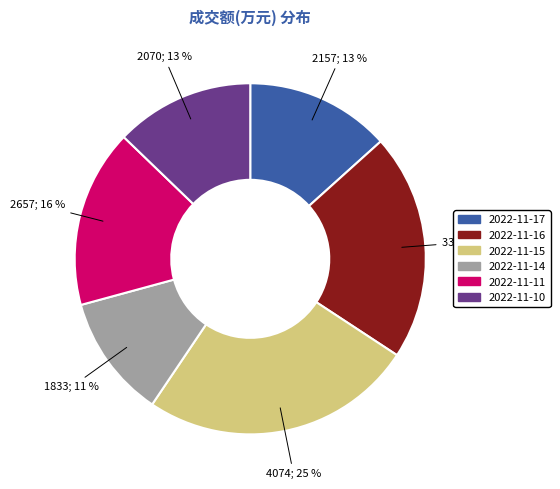

To the nearest percent, what percentage of the pie is 2022-11-14?

11%